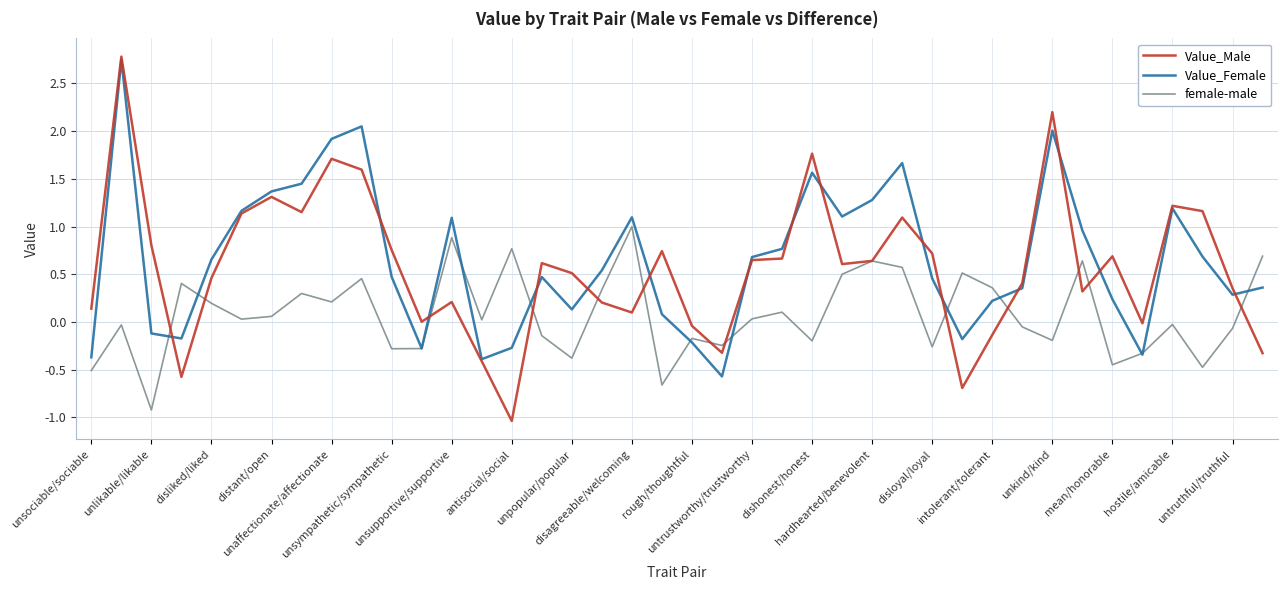

At how many categories does at least one series exceed 1?

15